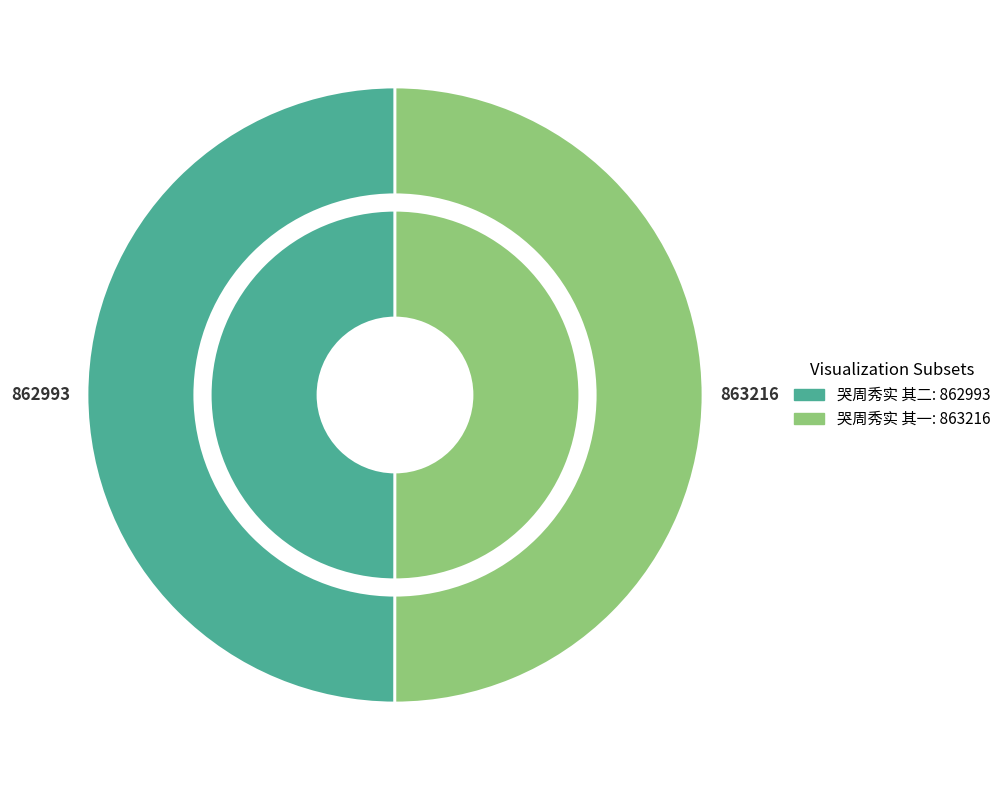

To the nearest percent, what percentage of the pie is 哭周秀实 其二?

50%